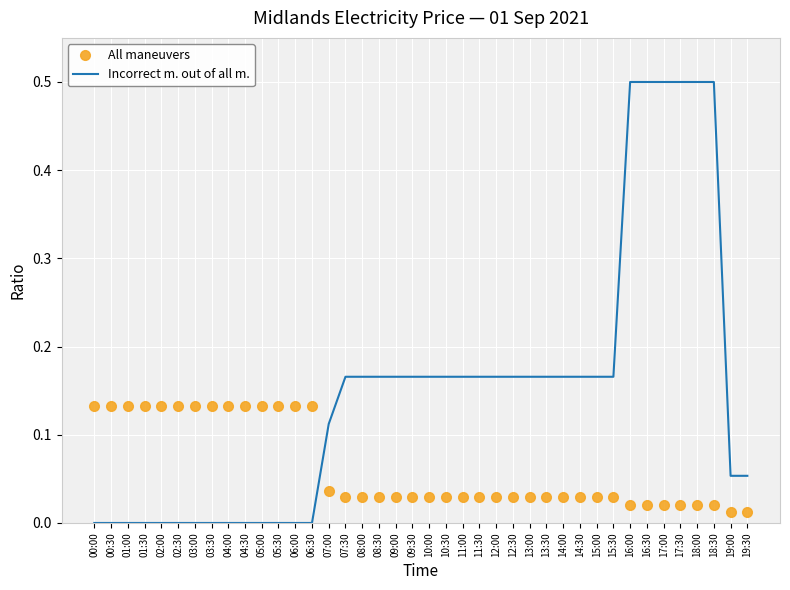

Is the value of All maneuvers at 01:30 greater than the value of Incorrect m. out of all m. at 15:30?

No